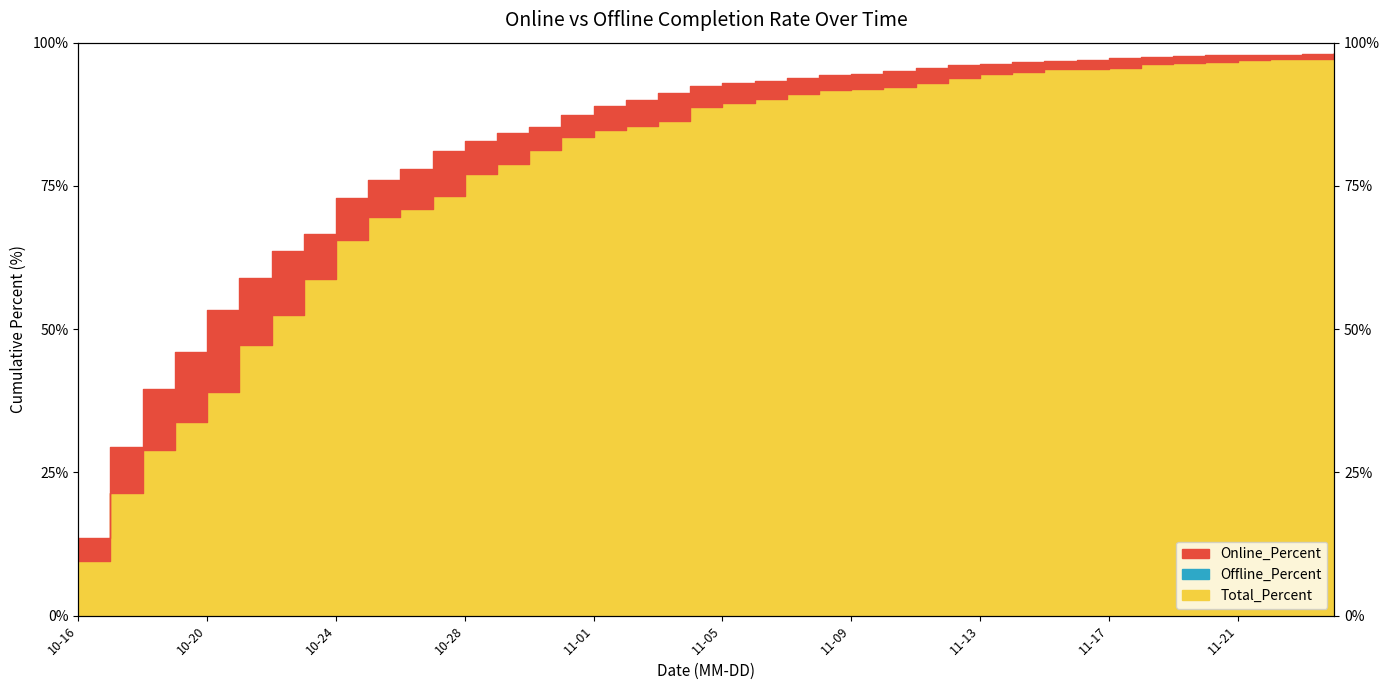

What is the value of the Total_Percent point at the 20th from the left?

88.8